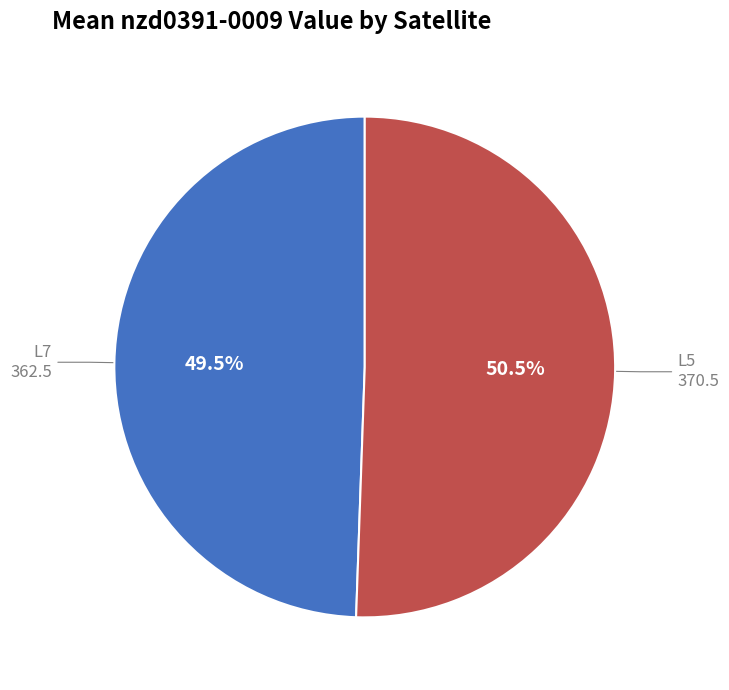

Does any single category account for the majority?

Yes